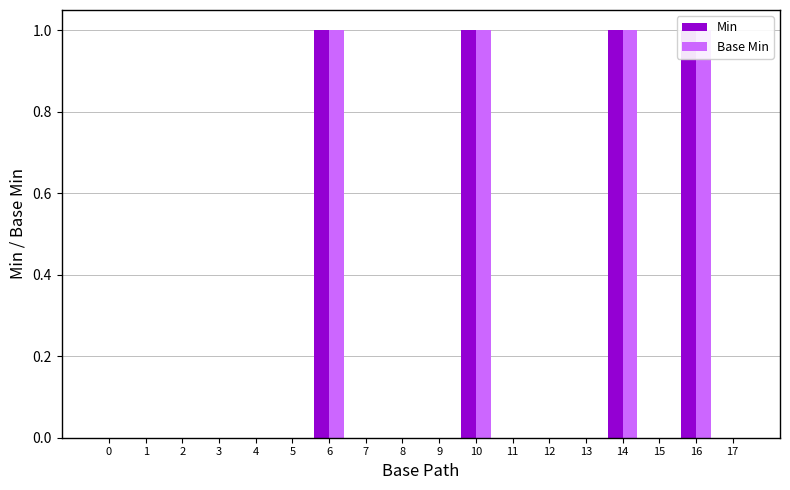

True or false: Base Min has a value of 0 at 1.

True